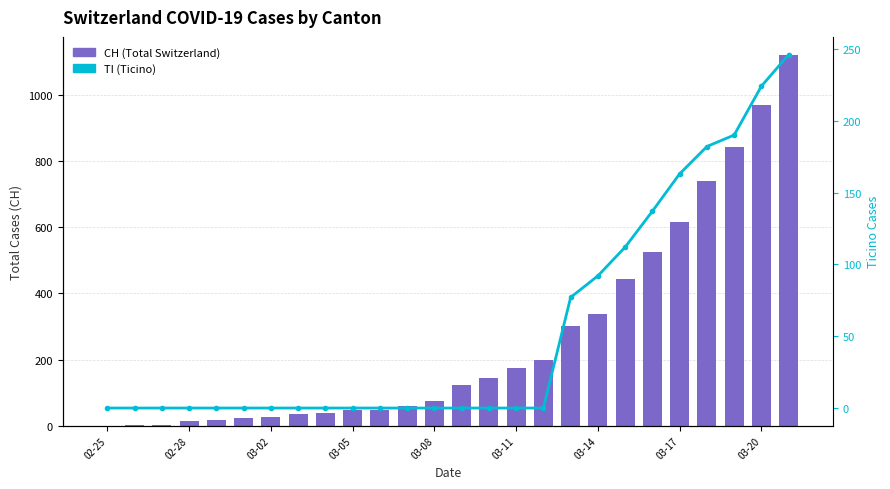

What is the sum of all TI (Ticino) values?

1423